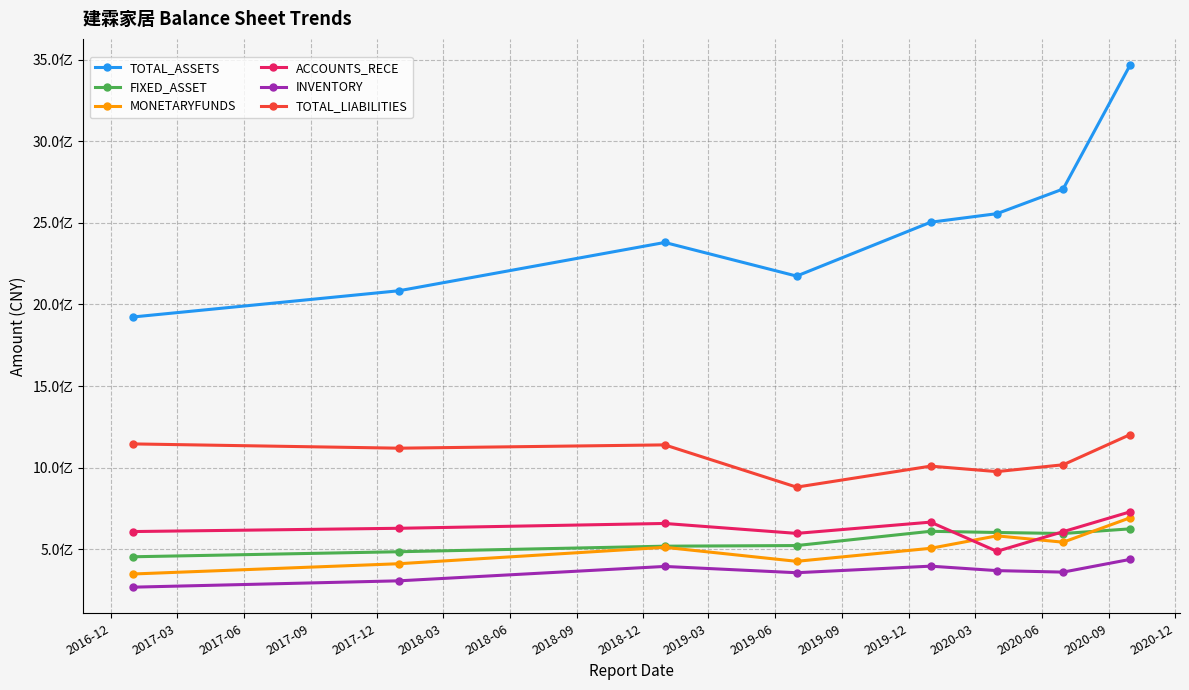

What is the difference between the second highest and second lowest values in the ACCOUNTS_RECE series?

68928096.7